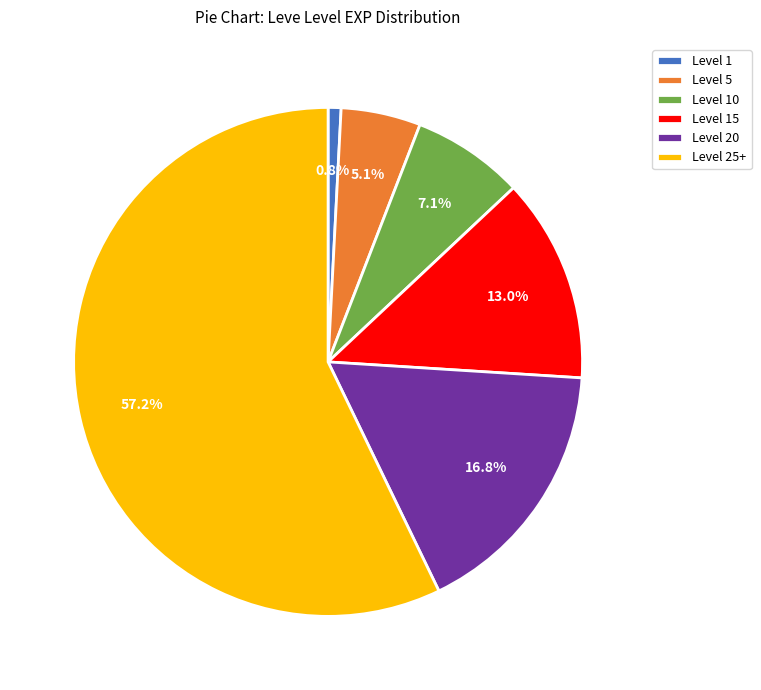

Between Level 25+ and Level 15, which is larger?

Level 25+